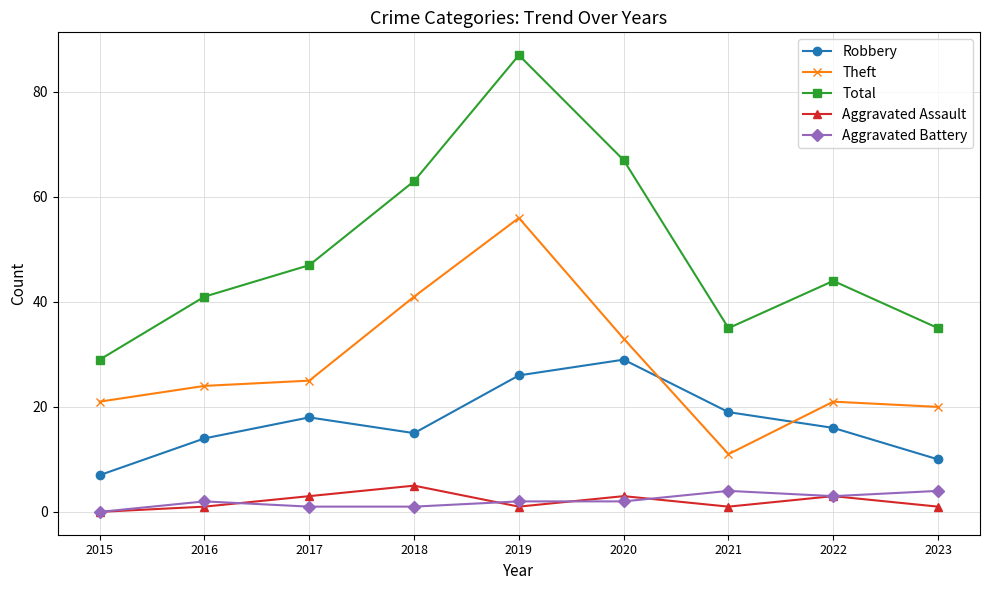

Which category has the highest value across all series?

2019